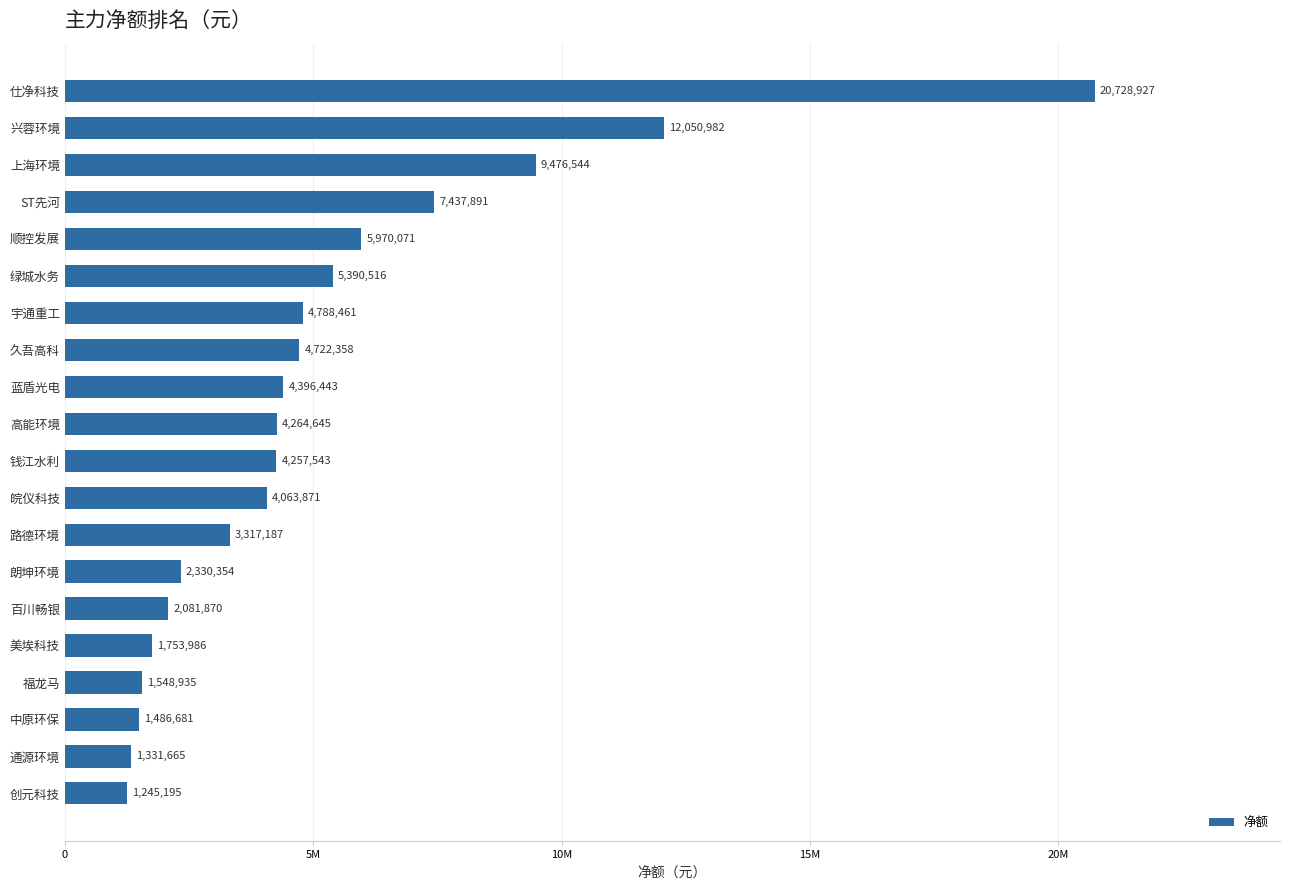

List the labels in order of value, smallest first.

创元科技, 通源环境, 中原环保, 福龙马, 美埃科技, 百川畅银, 朗坤环境, 路德环境, 皖仪科技, 钱江水利, 高能环境, 蓝盾光电, 久吾高科, 宇通重工, 绿城水务, 顺控发展, ST先河, 上海环境, 兴蓉环境, 仕净科技